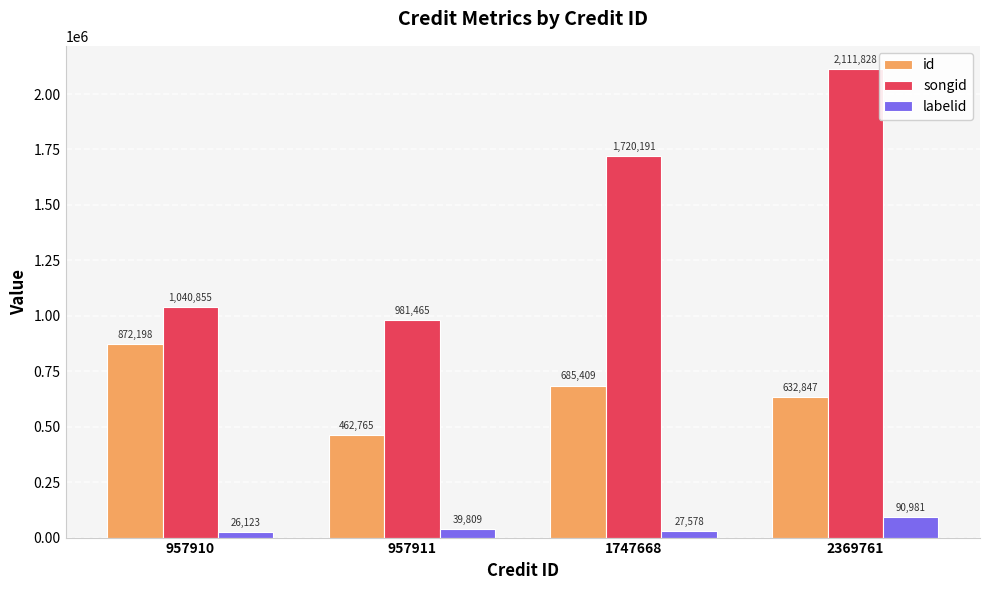

How many id values are between 632847 and 872198?

3